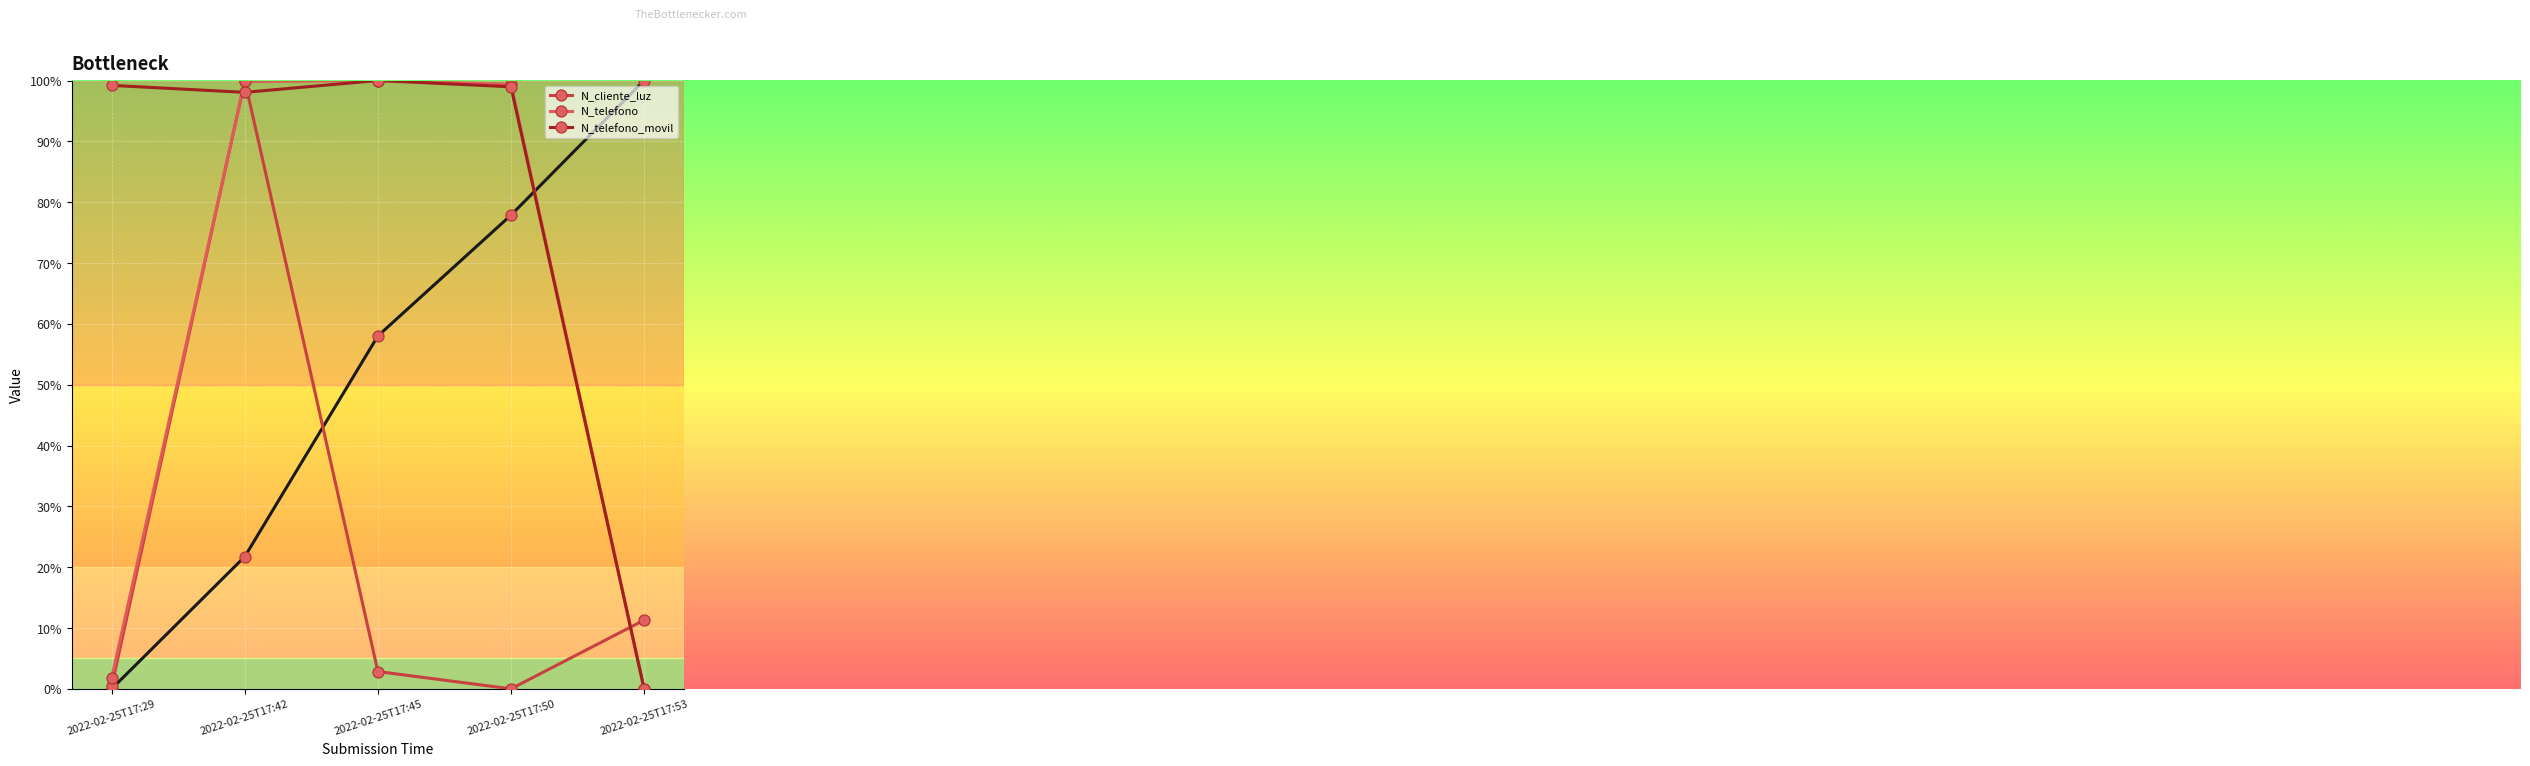

List the labels in order of N_telefono value, largest first.

2022-02-25T17:45, 2022-02-25T17:42, 2022-02-25T17:50, 2022-02-25T17:29, 2022-02-25T17:53